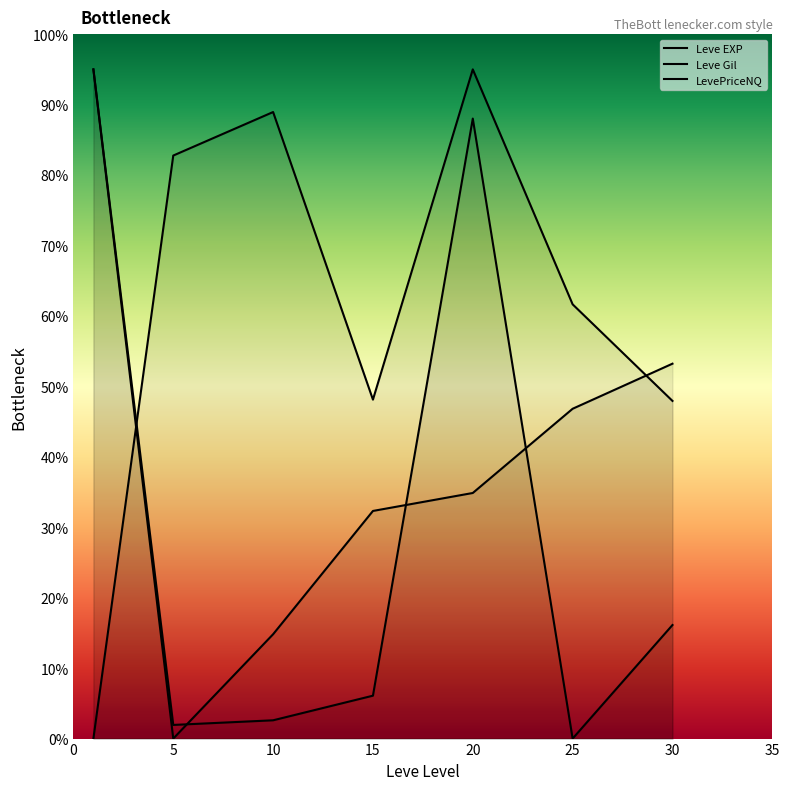

Where do Leve EXP and LevePriceNQ first cross each other?

5 and 10